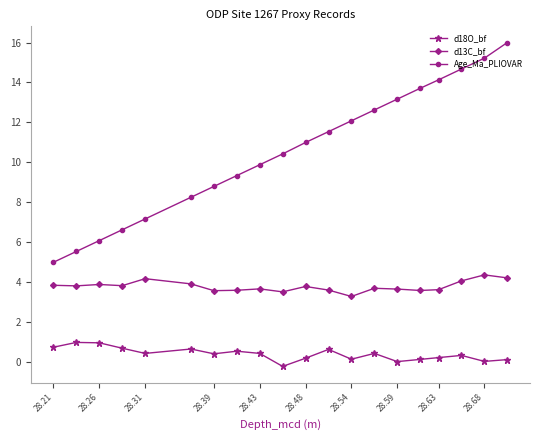

What is the value of the Age_Ma_PLIOVAR point at the 7th from the left?

8.8